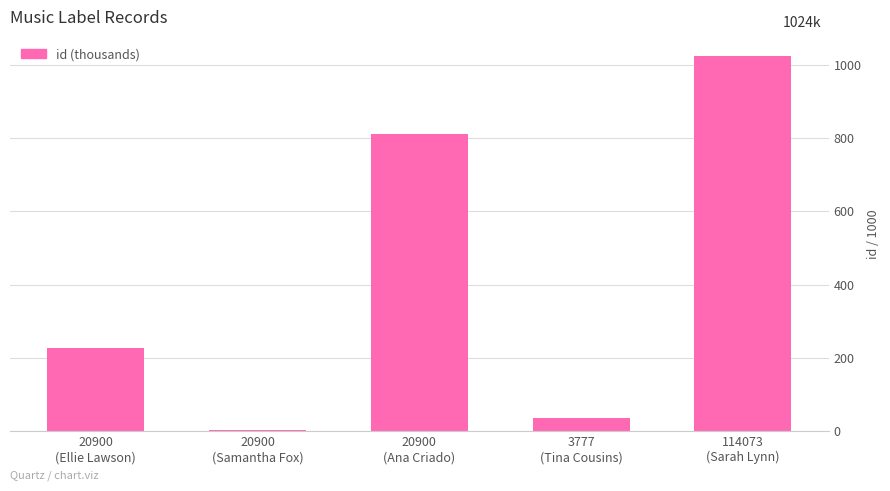

Are the bars horizontal?

No